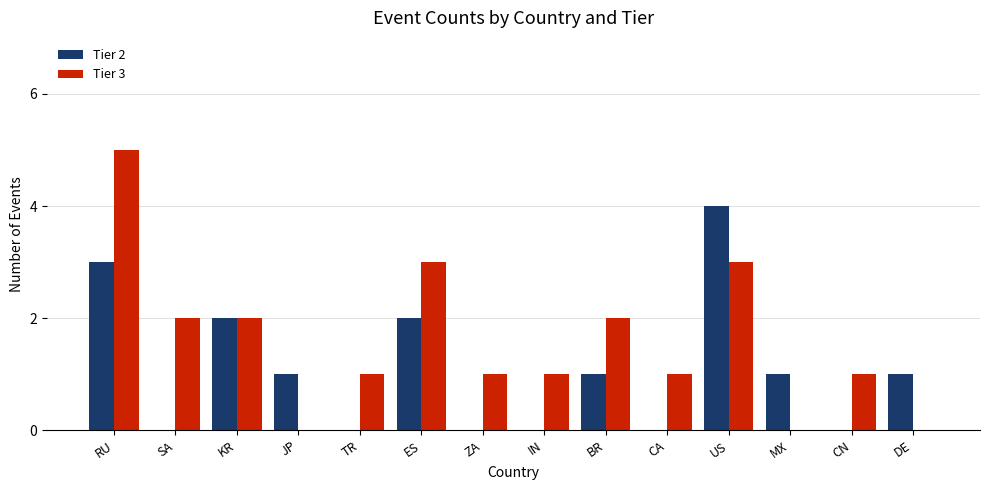

Which series changed the most between ES and DE?

Tier 3